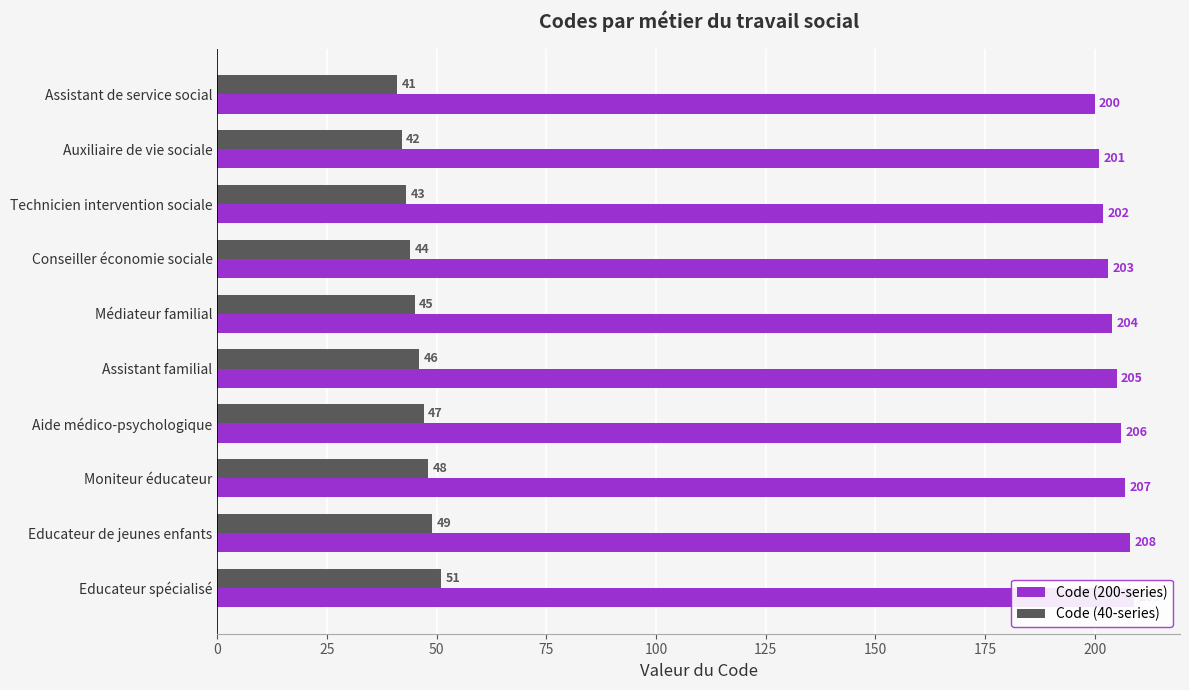

How many values in the Code (200-series) series are below 205?

5